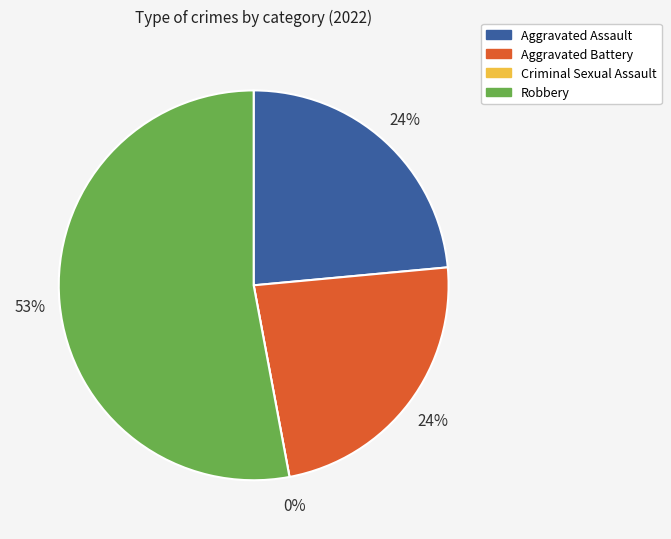

How much of the chart is everything except Robbery?

47.1%